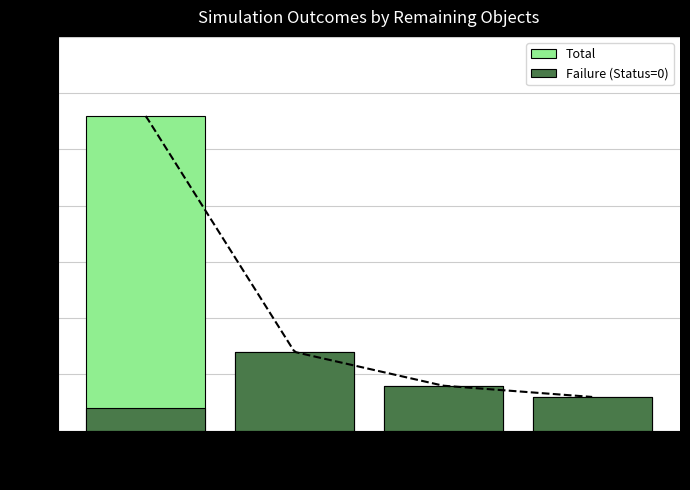

What is the sum of all Total values?

42